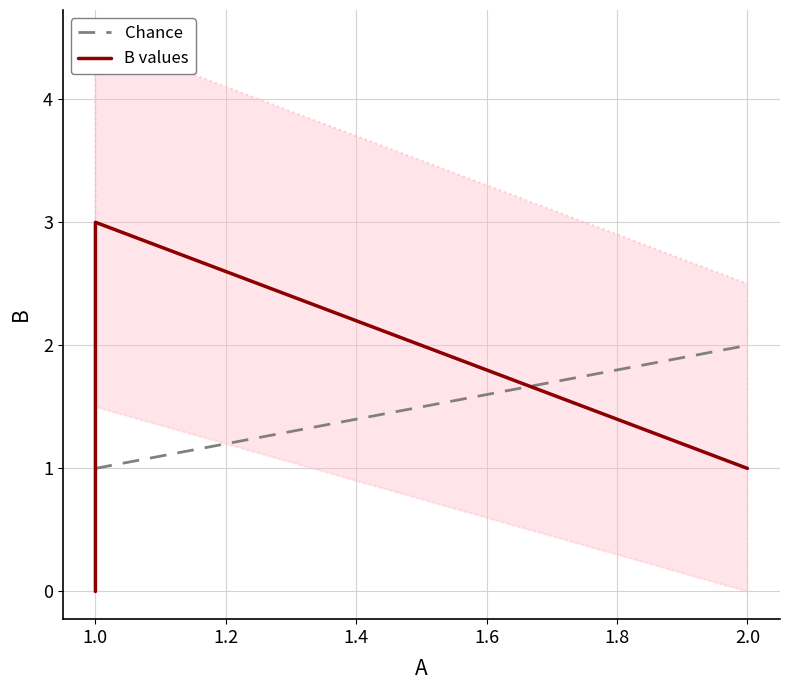

What is the highest value of the Chance series?

2